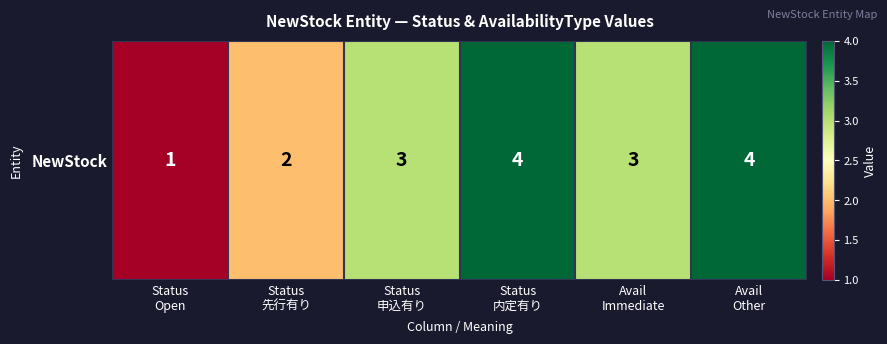

The value at Status
申込有り is 3. True or false?

True